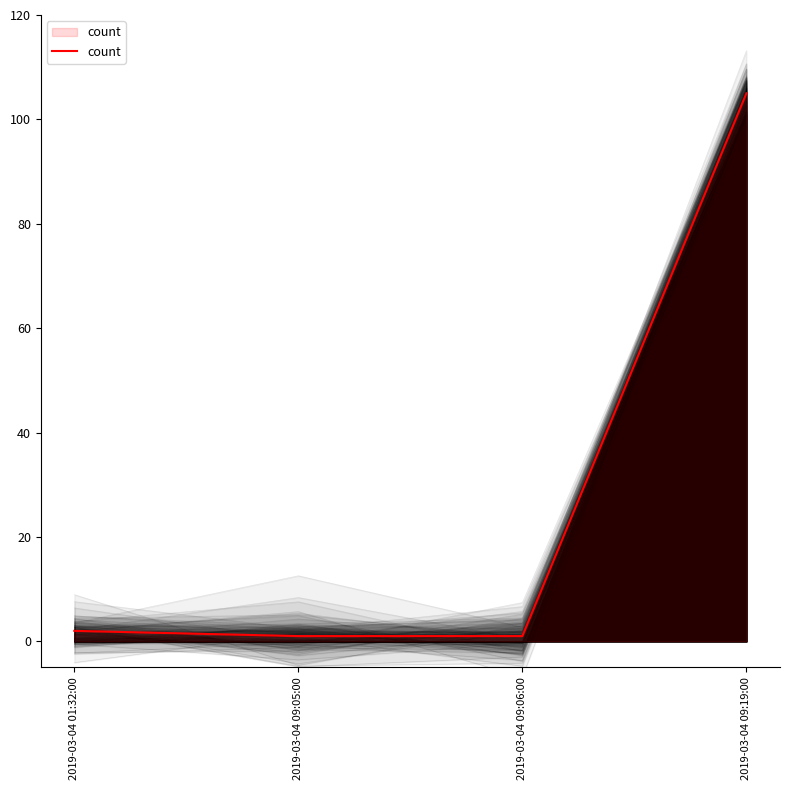

What is the difference between the values at 2019-03-04 01:32:00 and 2019-03-04 09:19:00?

103